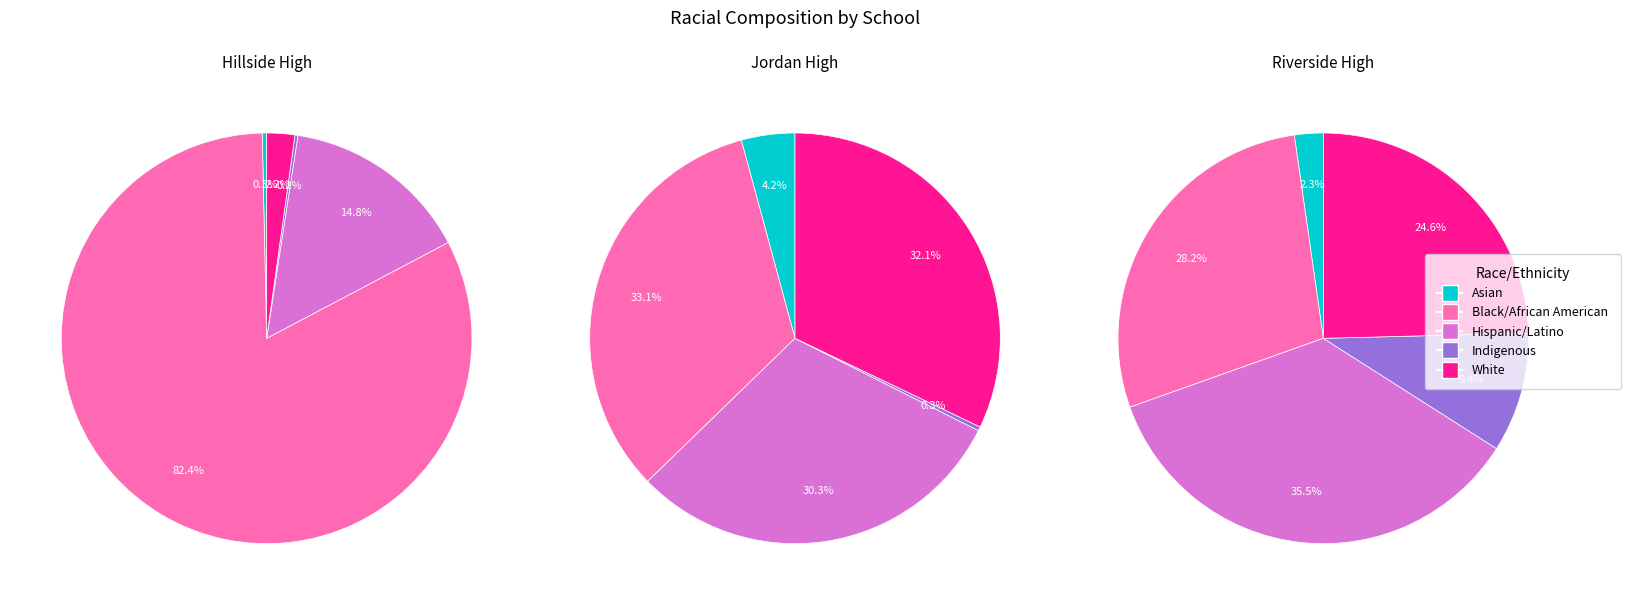

Count the number of slices in the pie.

5